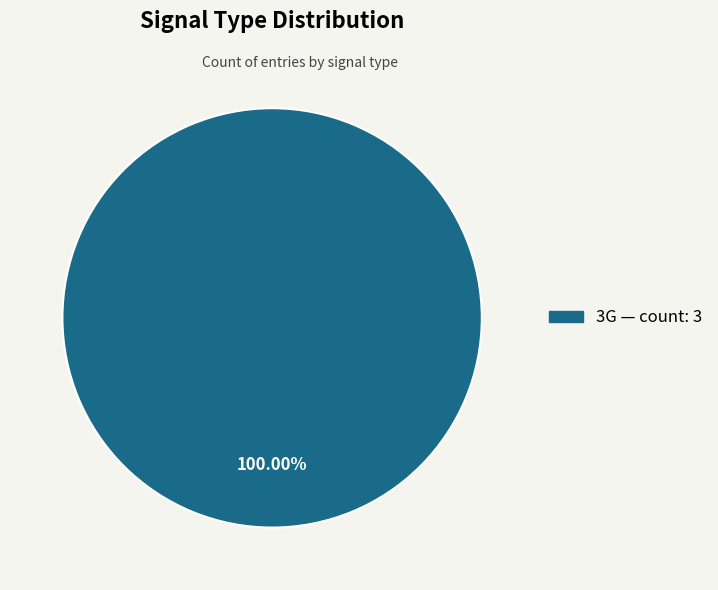

Is there a majority slice in this chart?

Yes